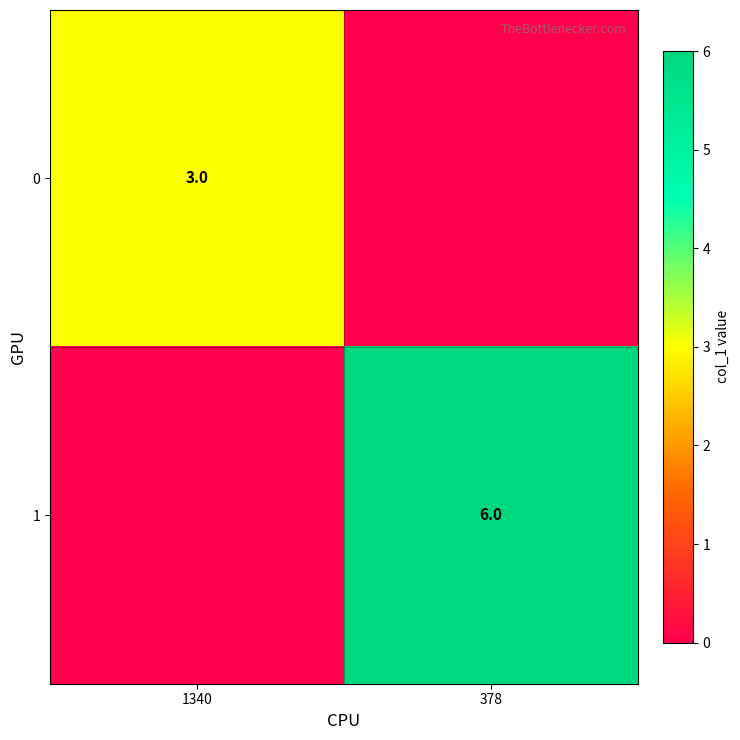

Is it true that 1 equals 10 at 378?

False